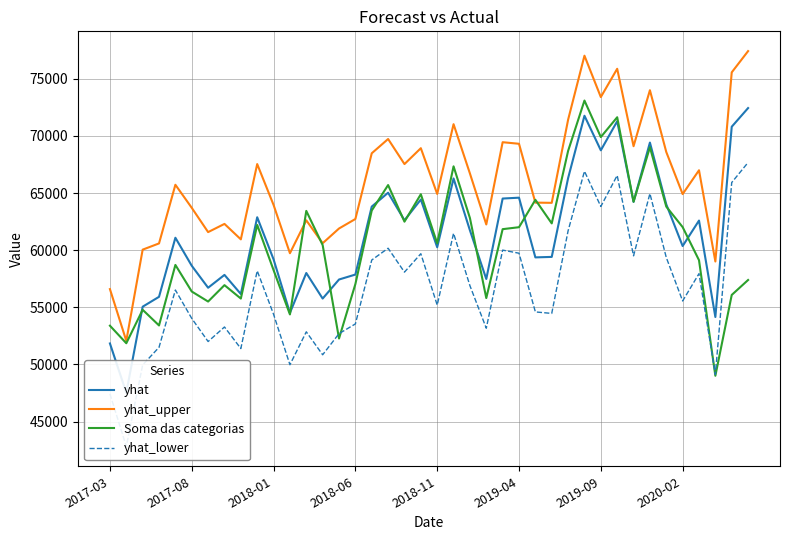

How many lines are shown in the chart?

4